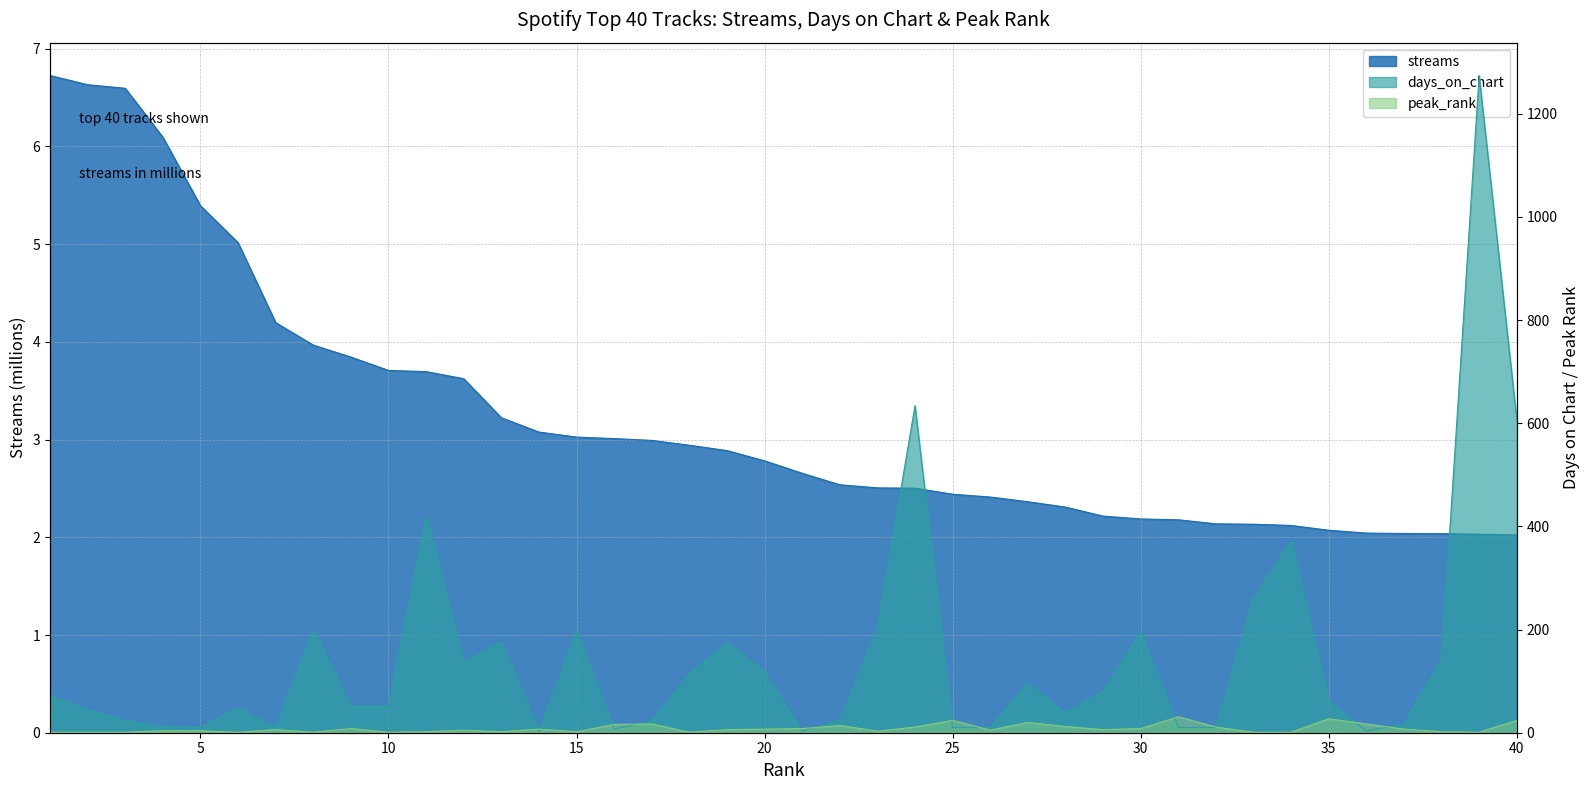

List the series in order of their peak value, highest first.

days_on_chart, peak_rank, streams